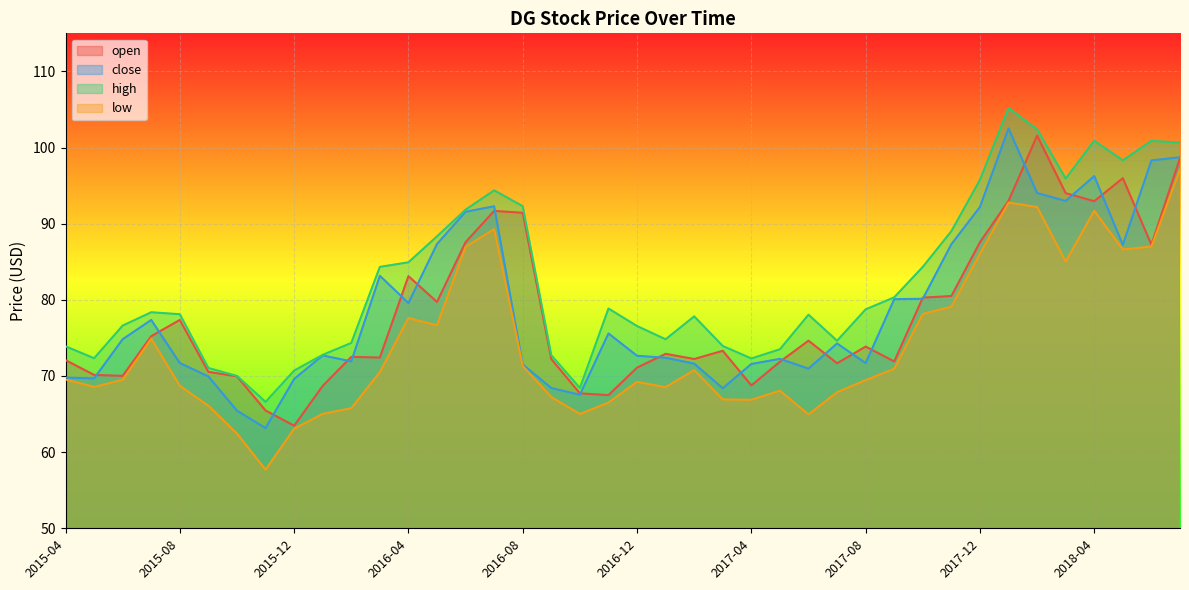

What is the sum of the high values at 2016-07 and 2016-04?

179.3